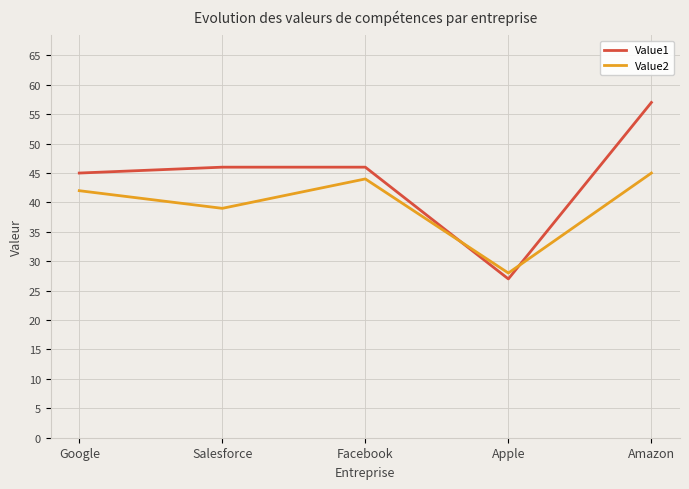

Is it true that Value1 equals 62 at Facebook?

False